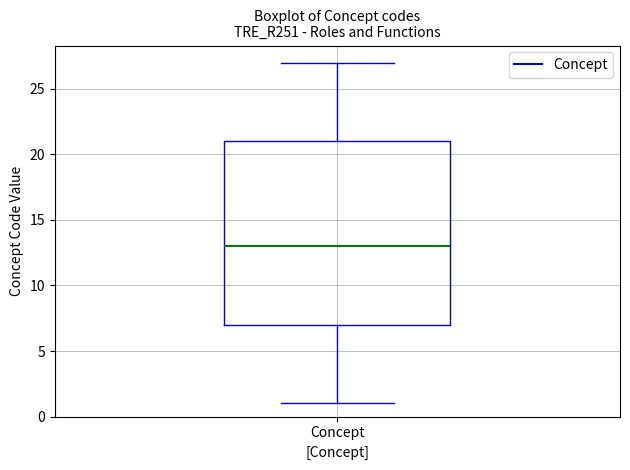

Transcribe this box plot: give where the median line is, the range the box spans, and where the two whiskers end, as read against the y-axis. The values are not printed on the chart, so give them approximately, as read against the axis.

median 13, box 7 to 21, whiskers 1 to 27